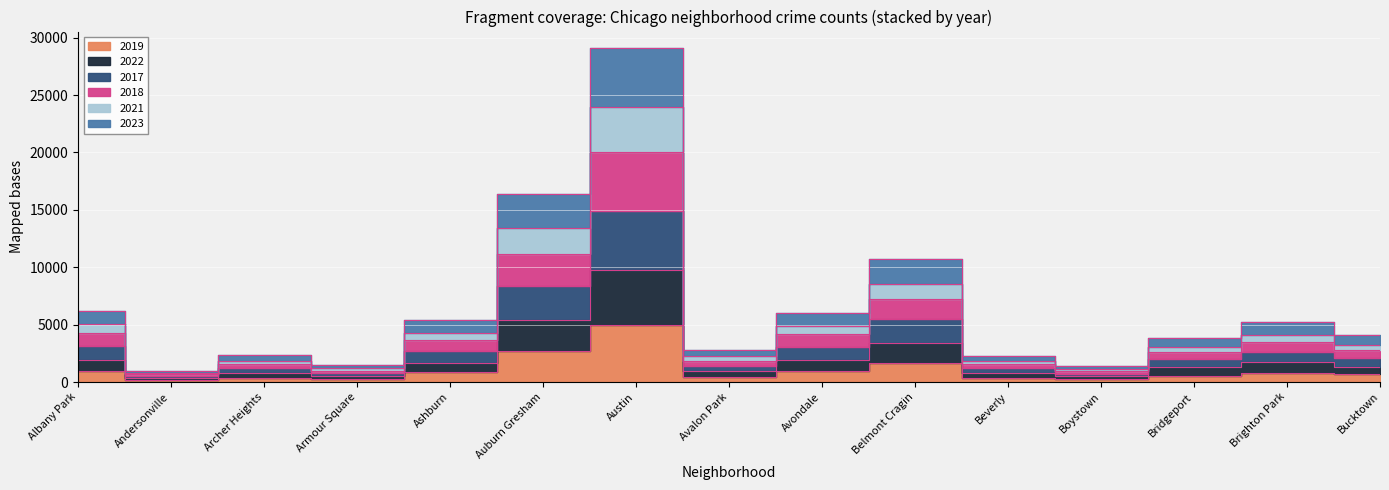

Which series has the widest spread of values?

2023